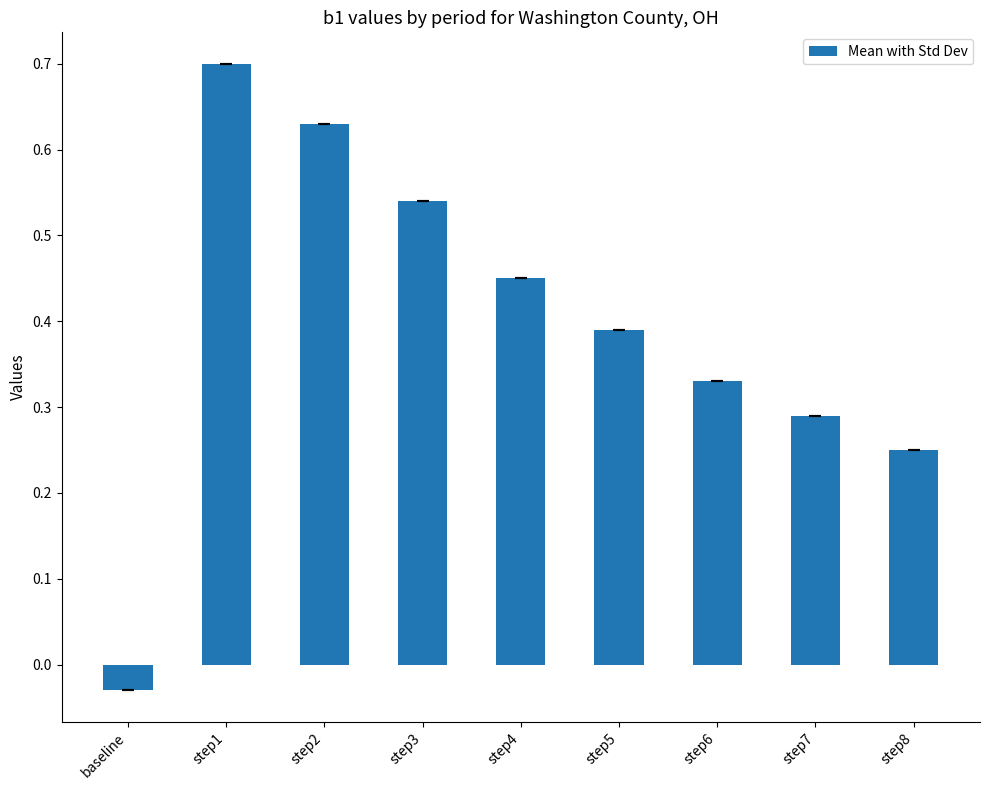

Which category has the lowest value across all series?

baseline